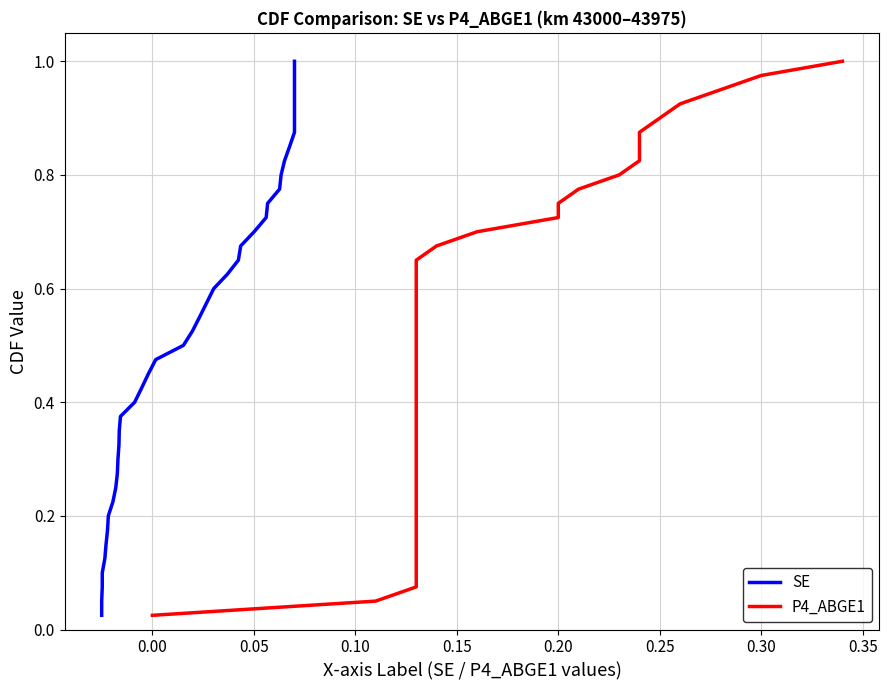

The SE series shows 1.2 at 36. True or false?

False